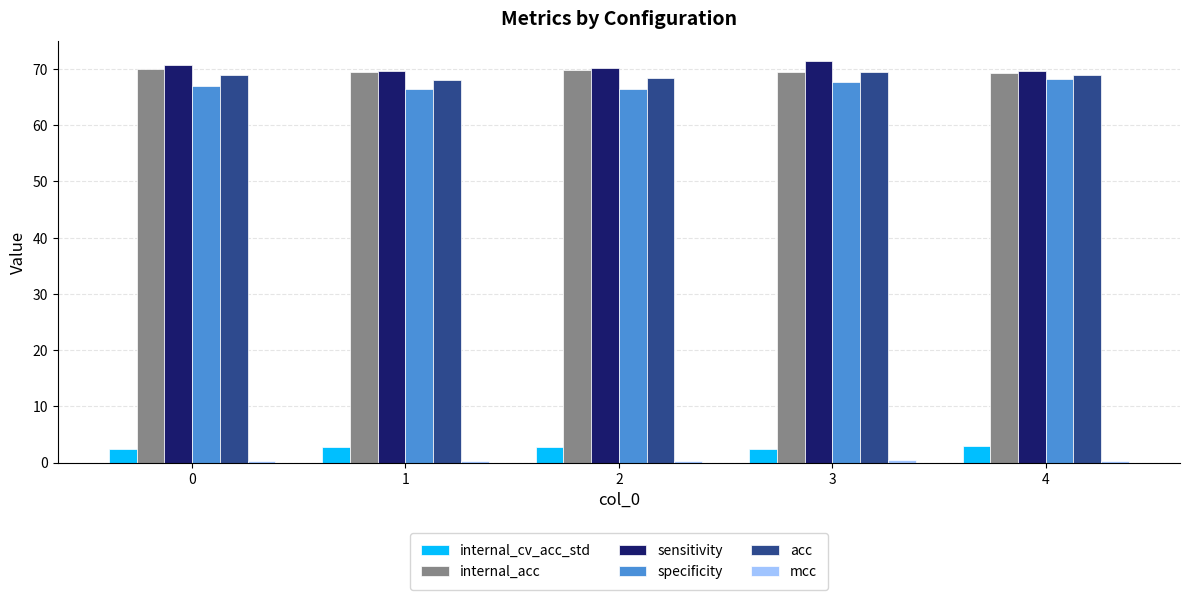

Is it true that sensitivity equals 30.0 at 4?

False